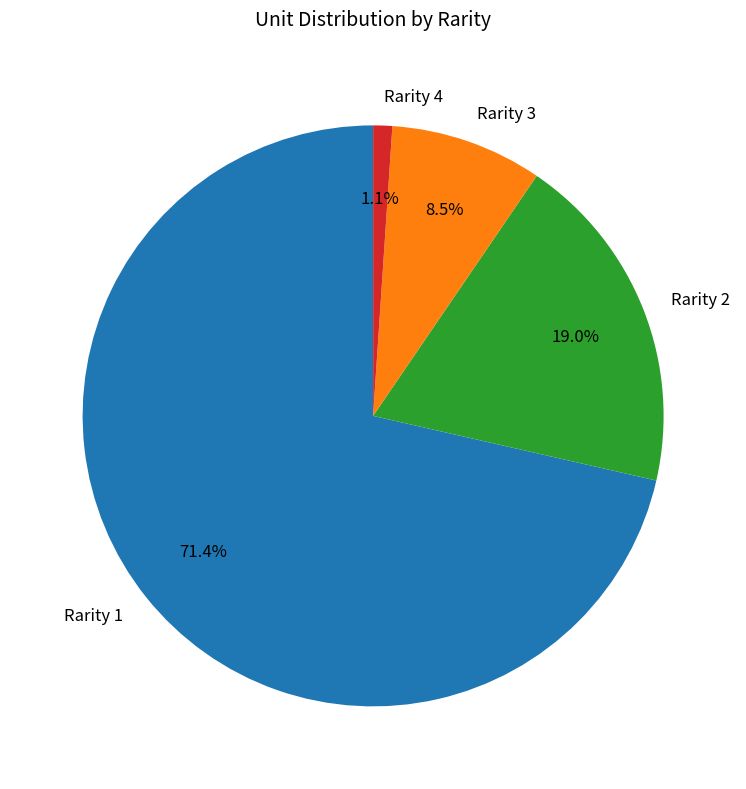

Is the sum of Rarity 4 and Rarity 1 greater than half?

Yes